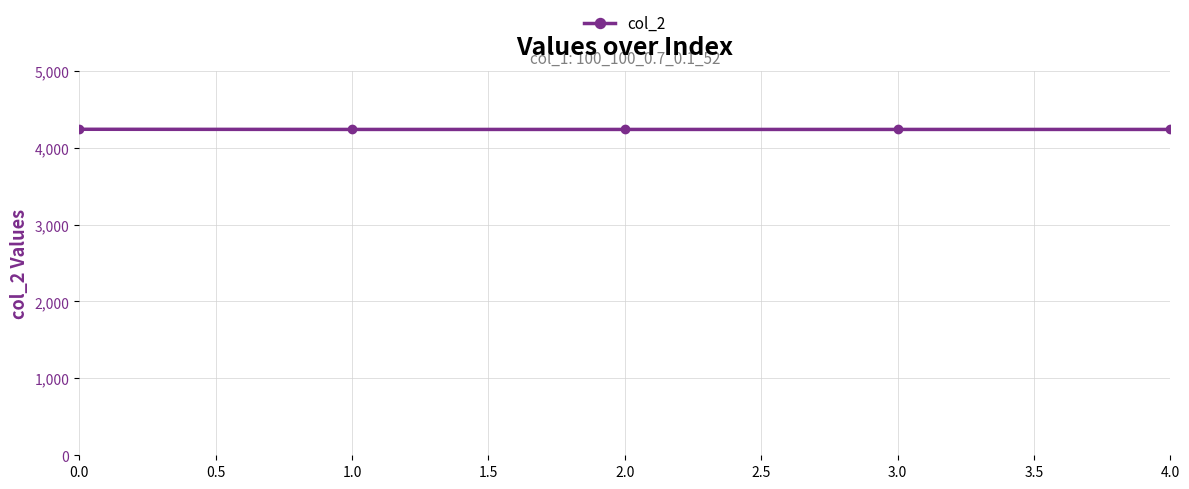

What is the greatest value displayed?

4238